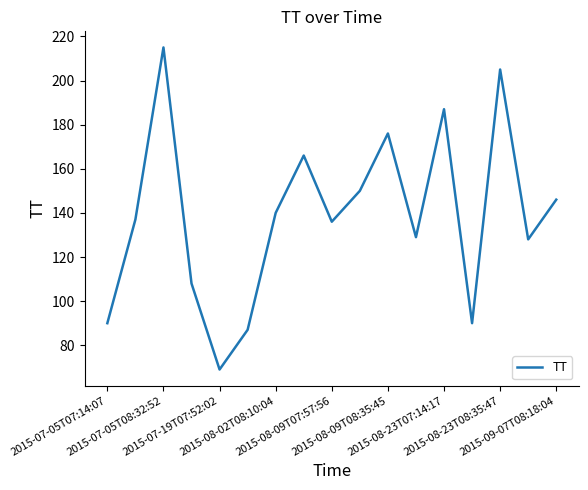

What is the smallest value displayed?

69